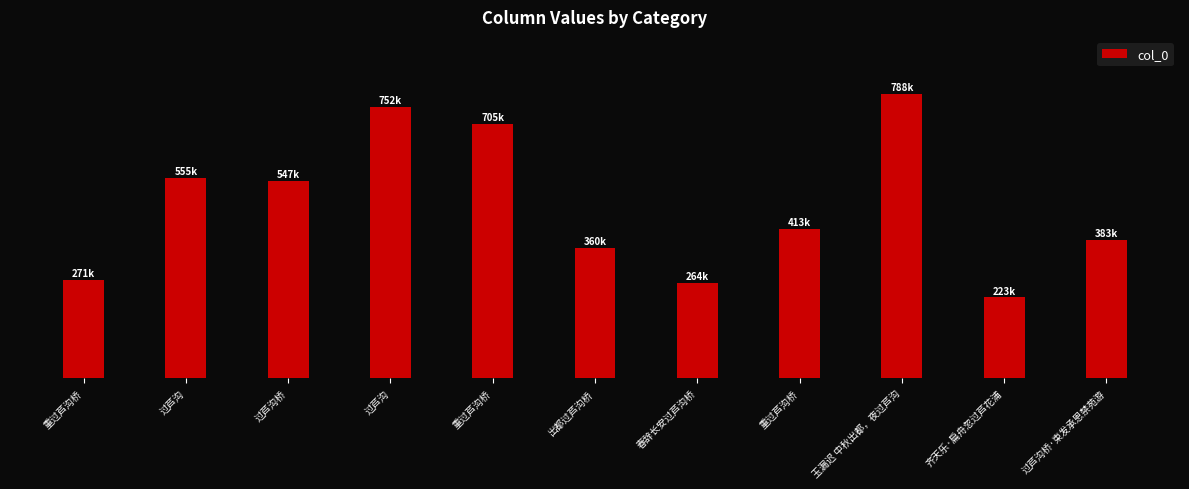

What is the label of the 7th bar from the right?

重过芦沟桥